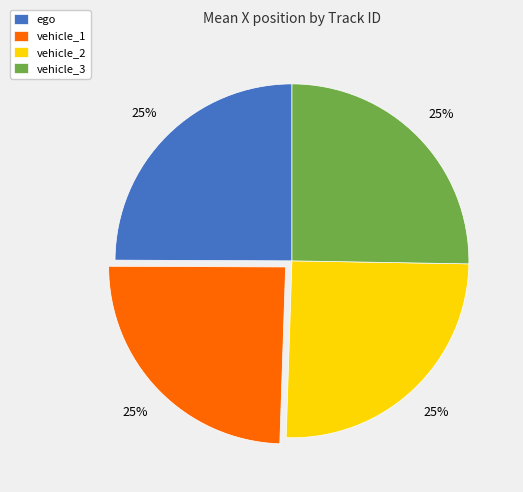

True or false: vehicle_1 accounts for 25% of the total.

True